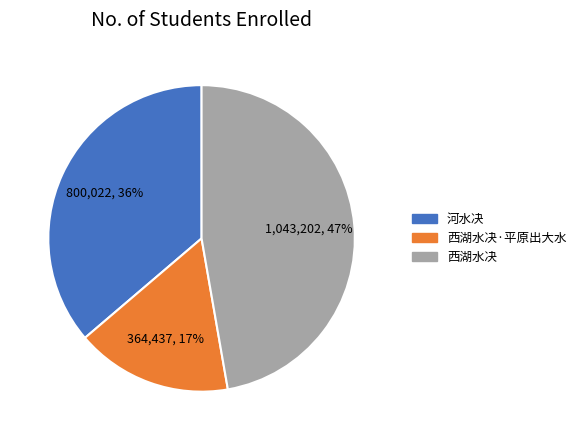

Is there a majority slice in this chart?

No